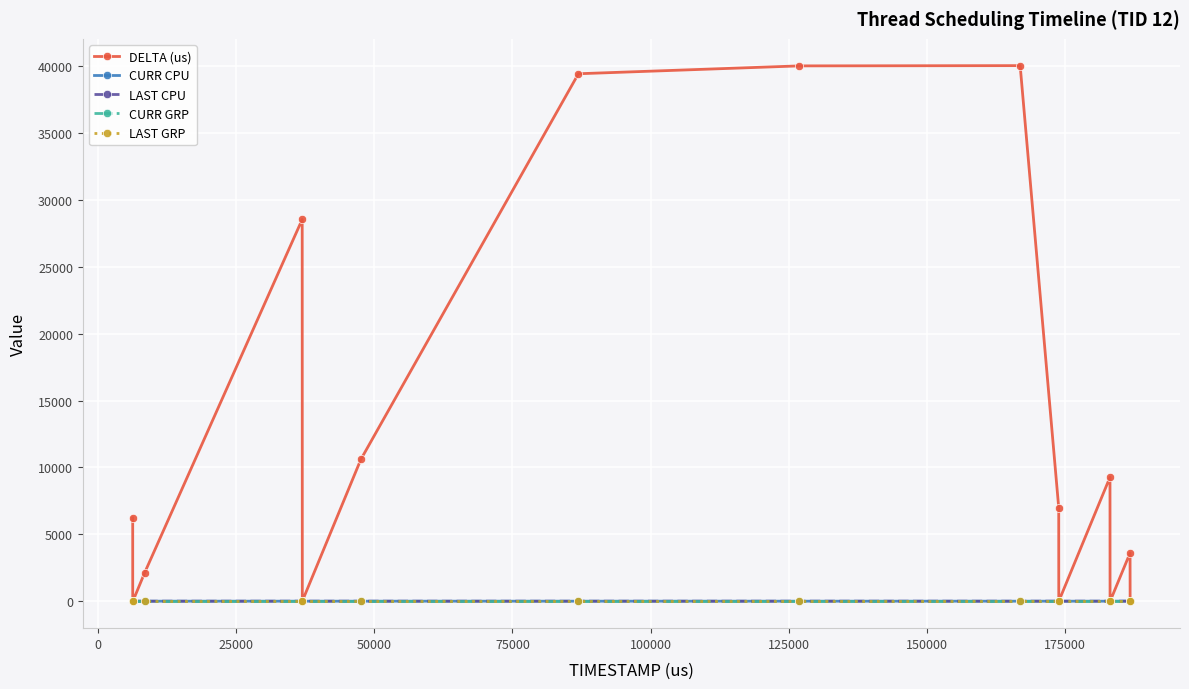

Reading right to left, extract all data points from this chart.

DELTA (us): 13	3614	5	12	9274	7	6985	40006	39987	39400	10599	19	28523	2146	5	13	4	6233
CURR CPU: 23	23	16	16	16	16	16	16	16	16	16	16	16	16	16	16	16	16
LAST CPU: 23	16	16	16	16	16	16	16	16	16	16	16	16	16	16	16	16	16
CURR GRP: 1	1	1	1	1	1	1	1	1	1	1	1	1	1	1	1	1	1
LAST GRP: 1	1	1	1	1	1	1	1	1	1	1	1	1	1	1	1	1	1